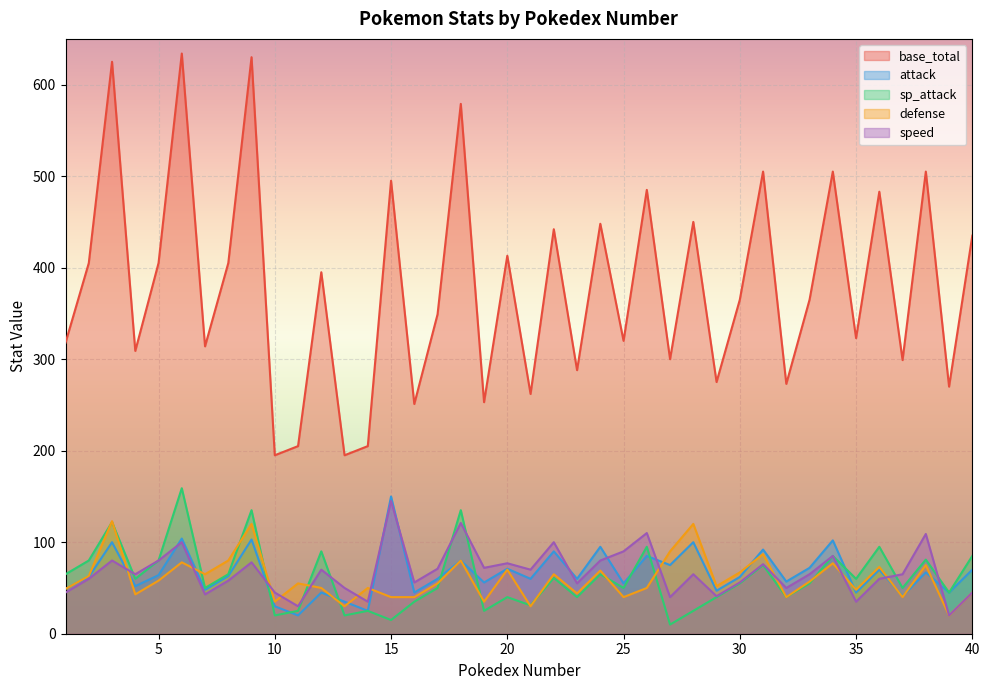

List the series in order of their peak value, lowest first.

defense, speed, attack, sp_attack, base_total